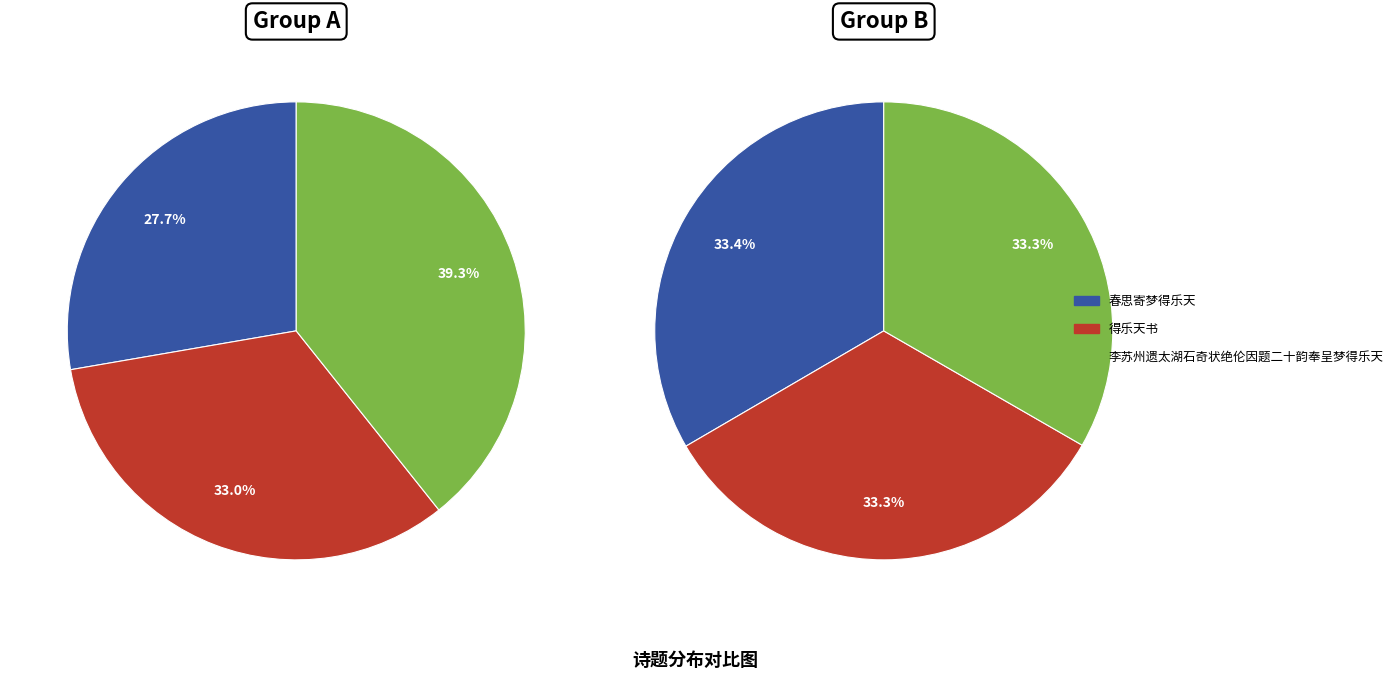

Is it true that 李苏州遗太湖石奇状绝伦因题二十韵奉呈梦得乐天 is 33% of the pie?

True